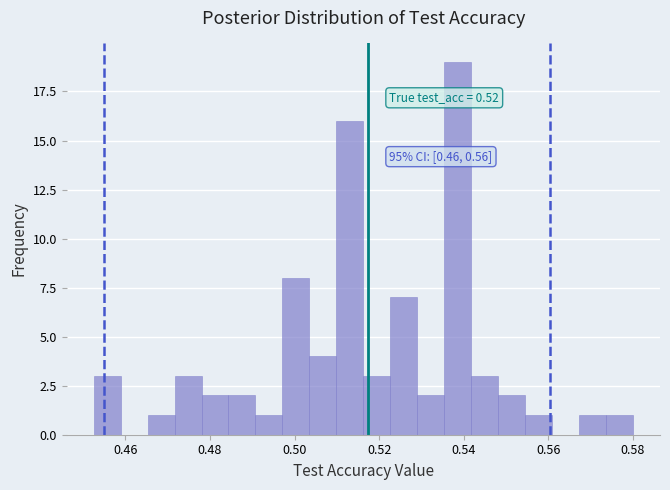

Read against the x-axis, roughly where is the centre of the tallest bar?

0.538